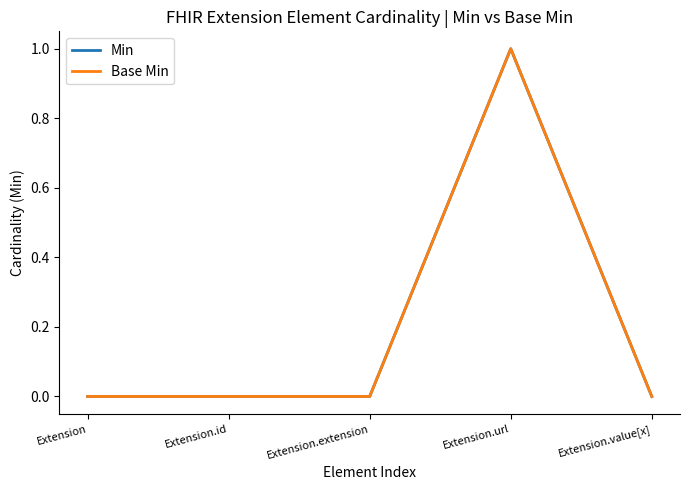

Does the chart have visible grid lines?

No